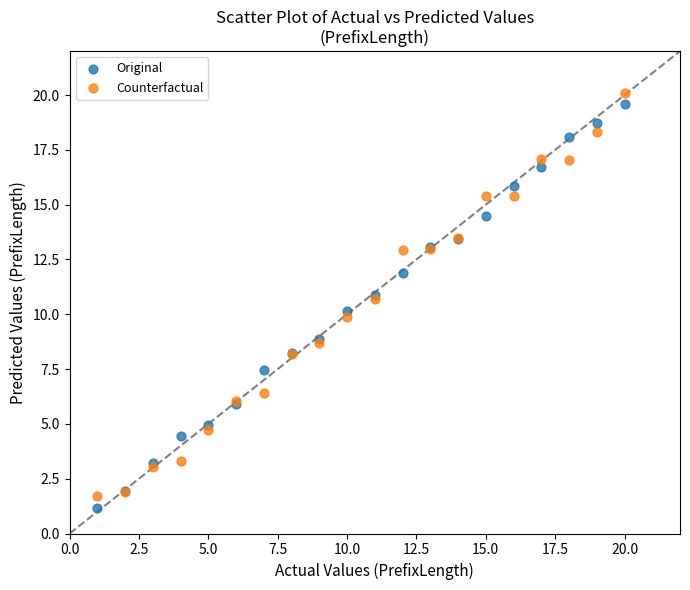

What is the X range (max minus min) for the scatter plot?

19.0